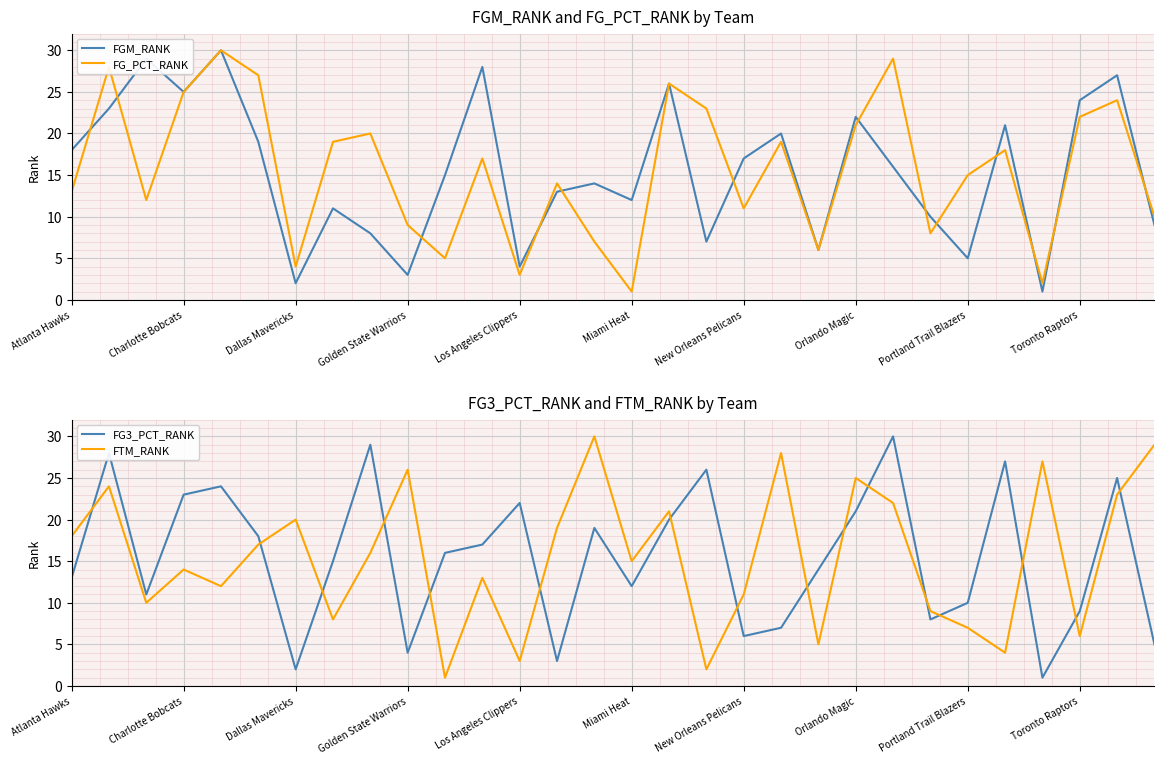

What is the maximum value for FGM_RANK?

30